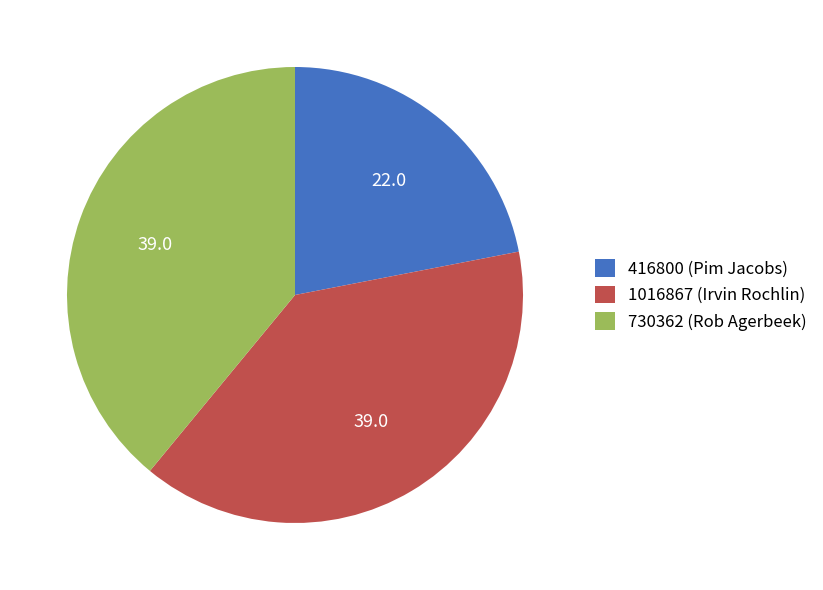

Does 416800 (Pim Jacobs) account for over 50% of the chart?

No